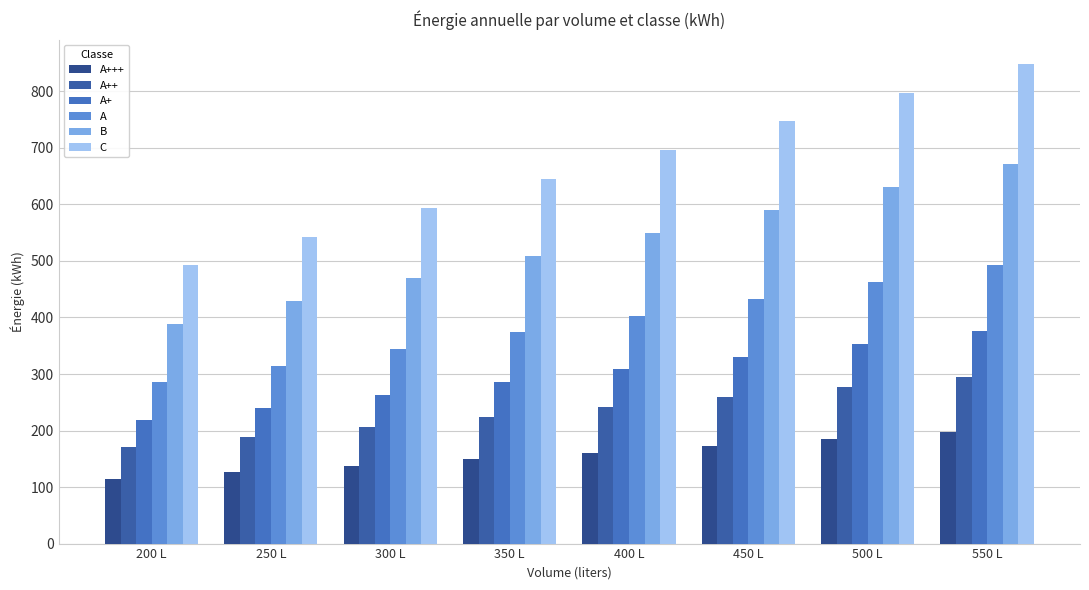

Between 400 L and 200 L, which is larger?

400 L